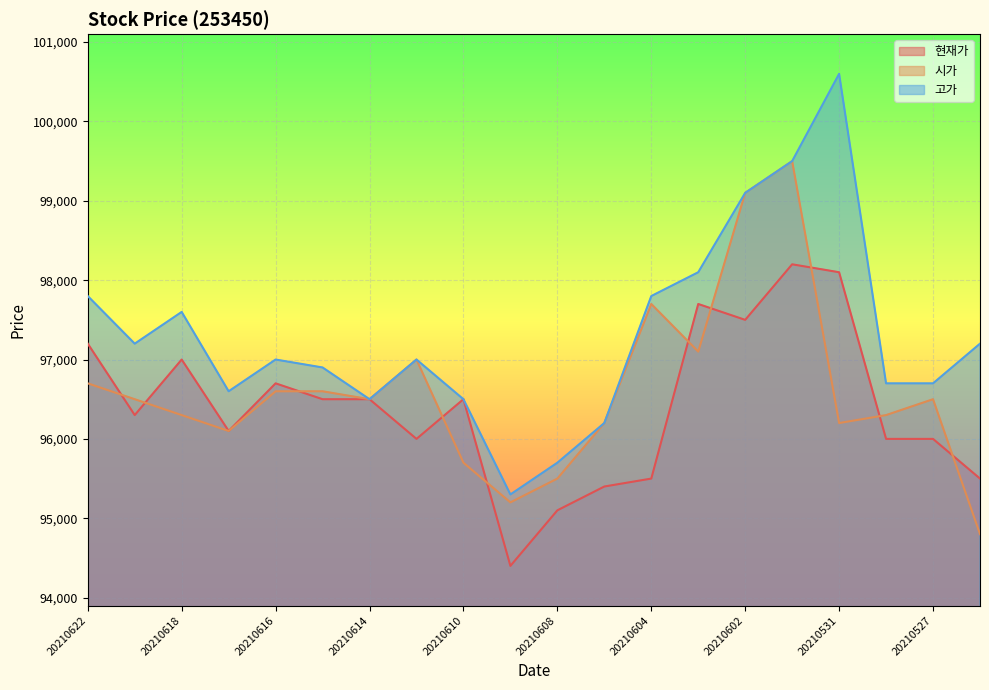

Where do 시가 and 현재가 first cross each other?

20210622 and 20210621